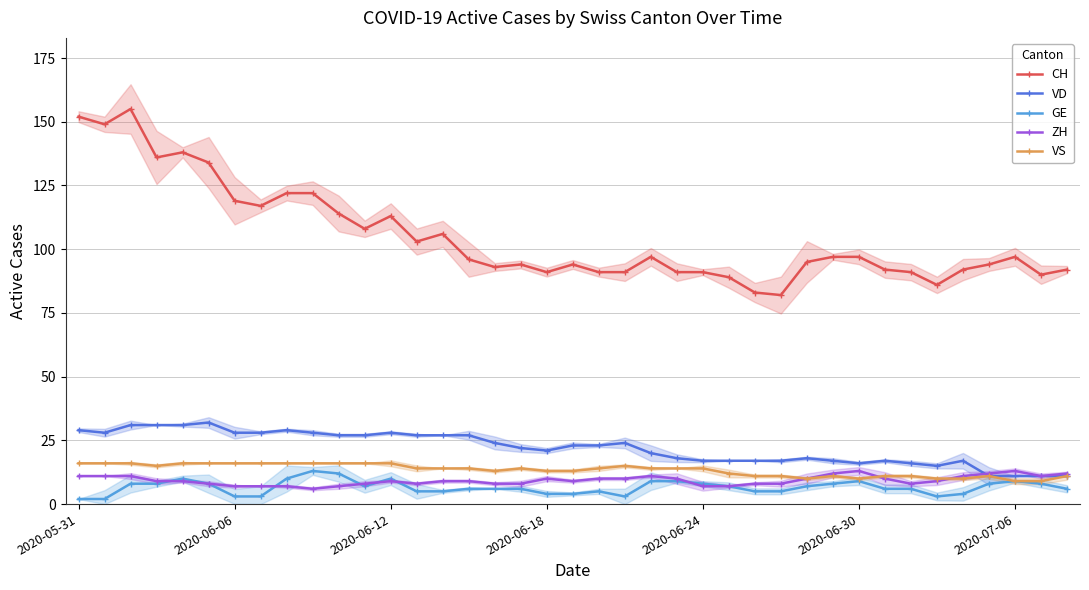

True or false: CH and GE cross at least once.

False